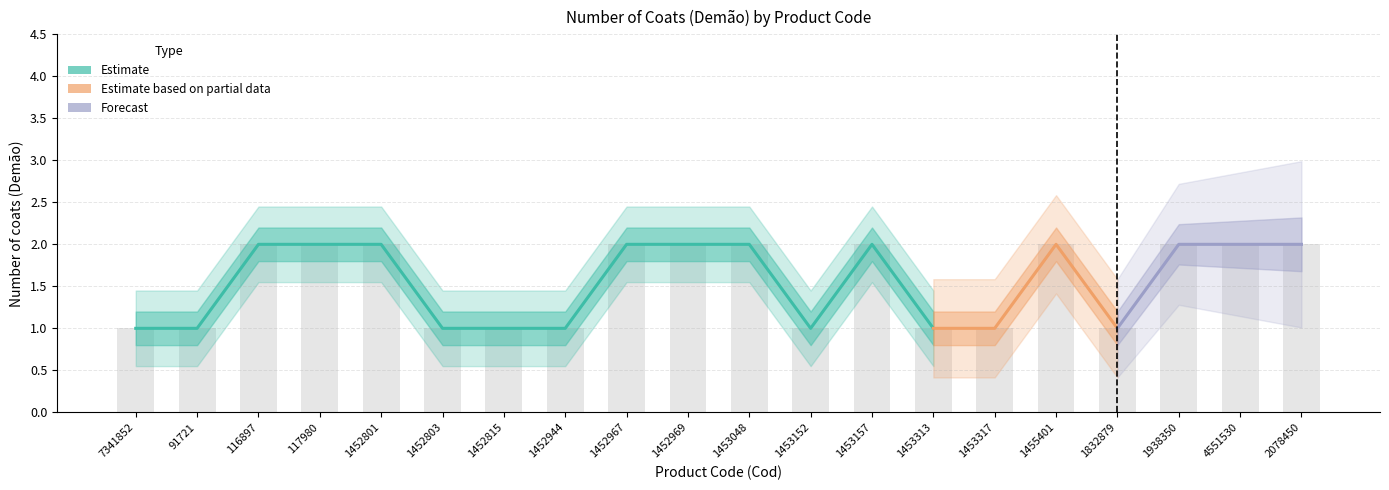

What is the sum of all values?

31